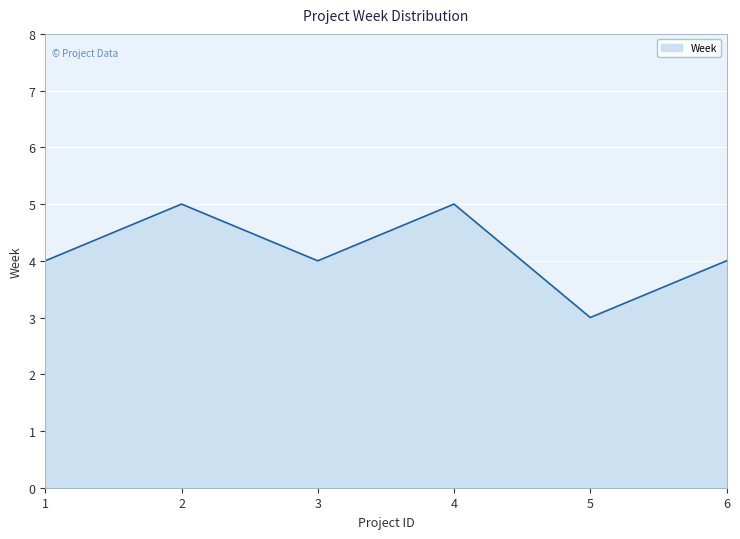

What is the sum of all values?

25